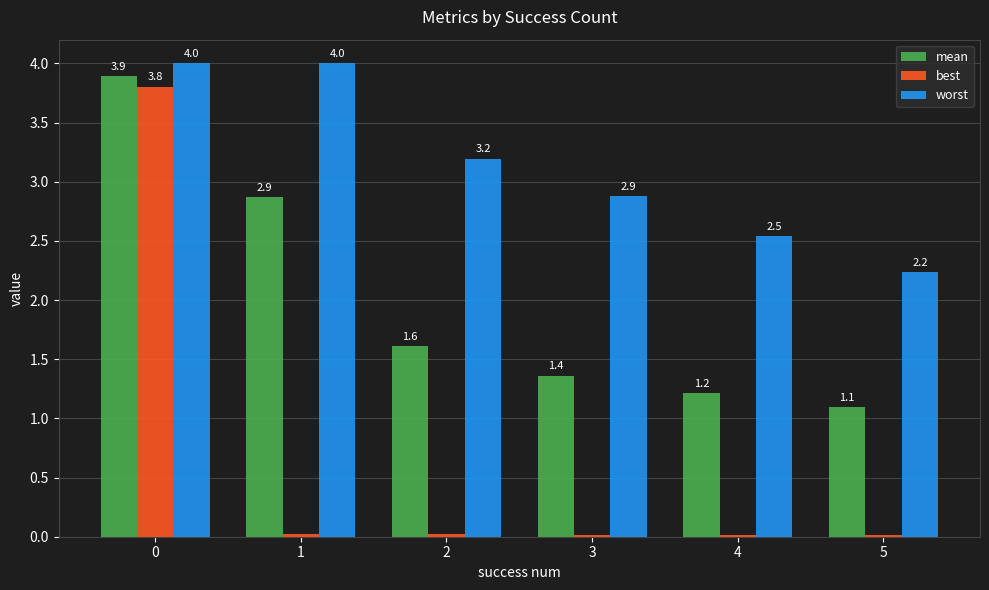

The worst series shows 4.0 at 1. True or false?

True